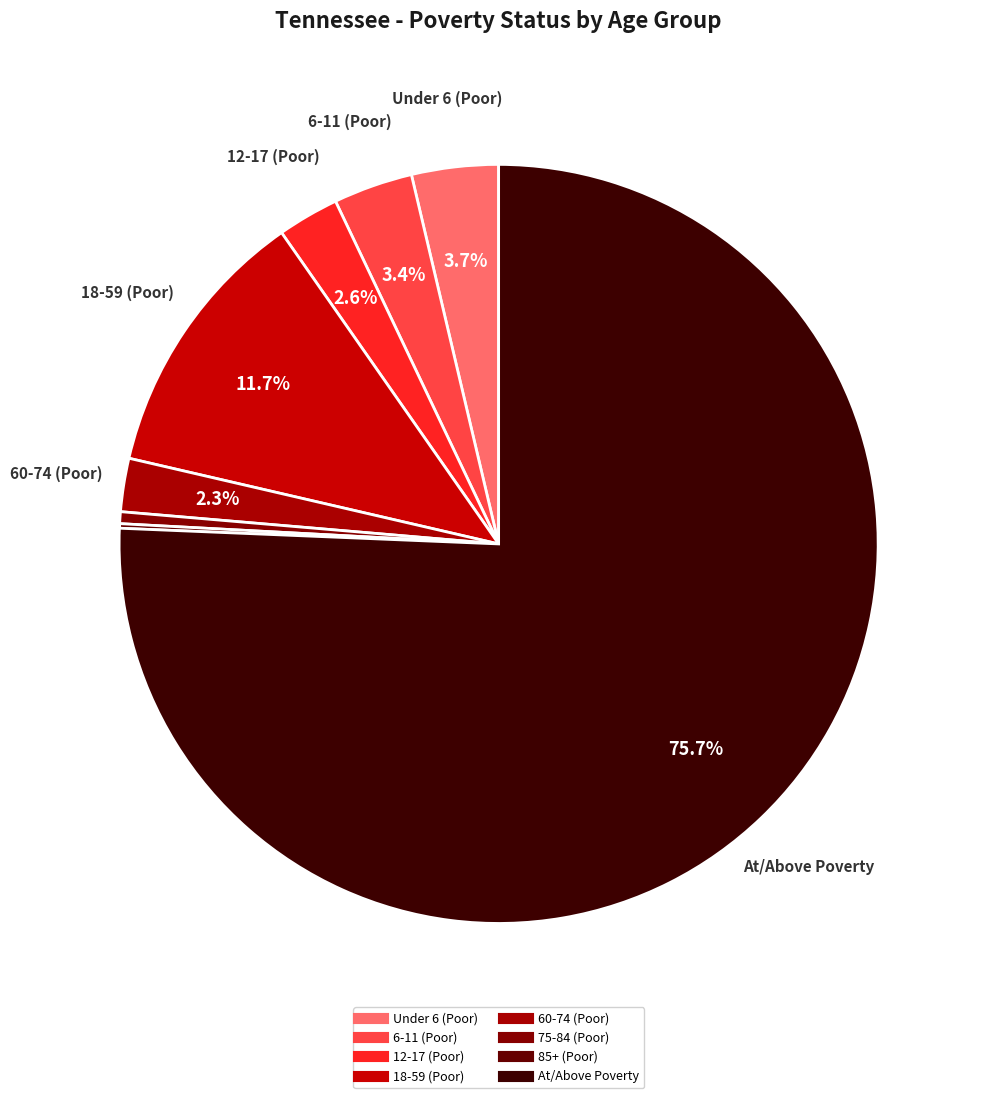

How many slices are in this pie chart?

8